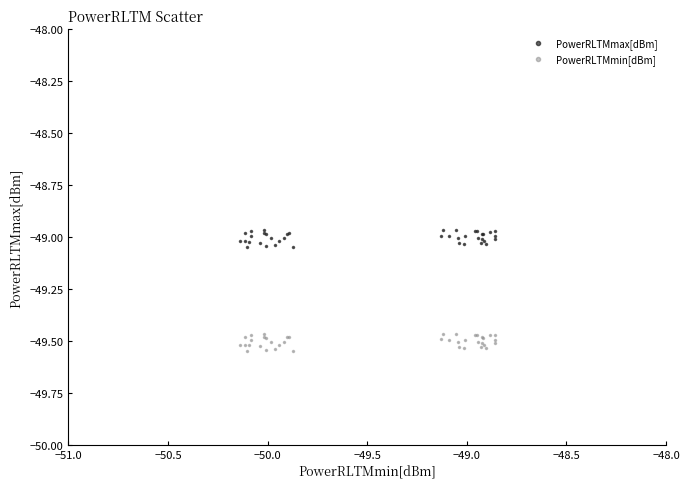

Which series contains the lowest Y value?

PowerRLTMmin[dBm]